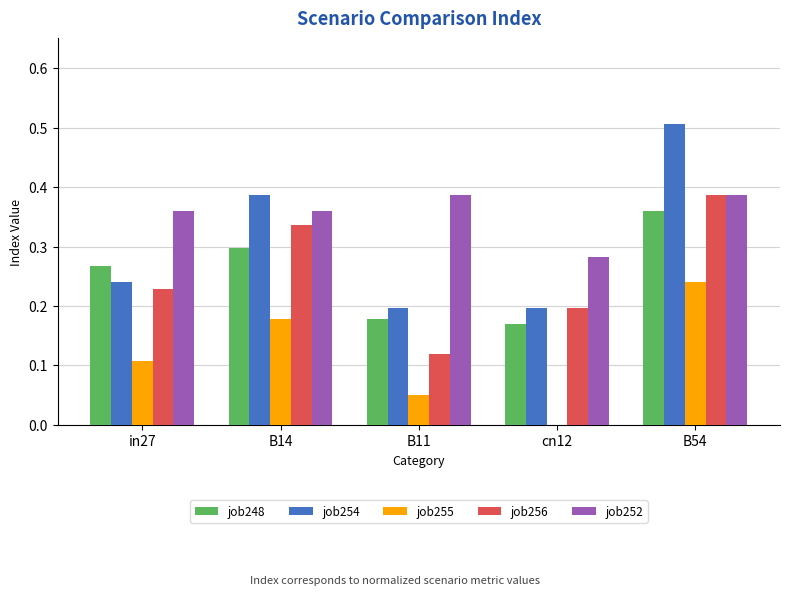

Which category has the highest value across all series?

B54